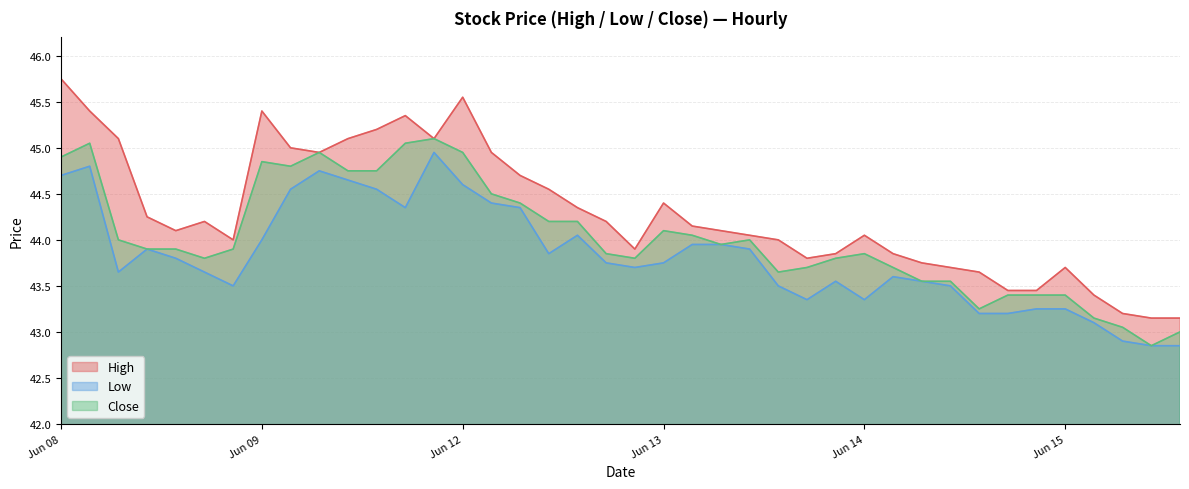

At which category does High reach its first local peak?

2023-06-08 14:15